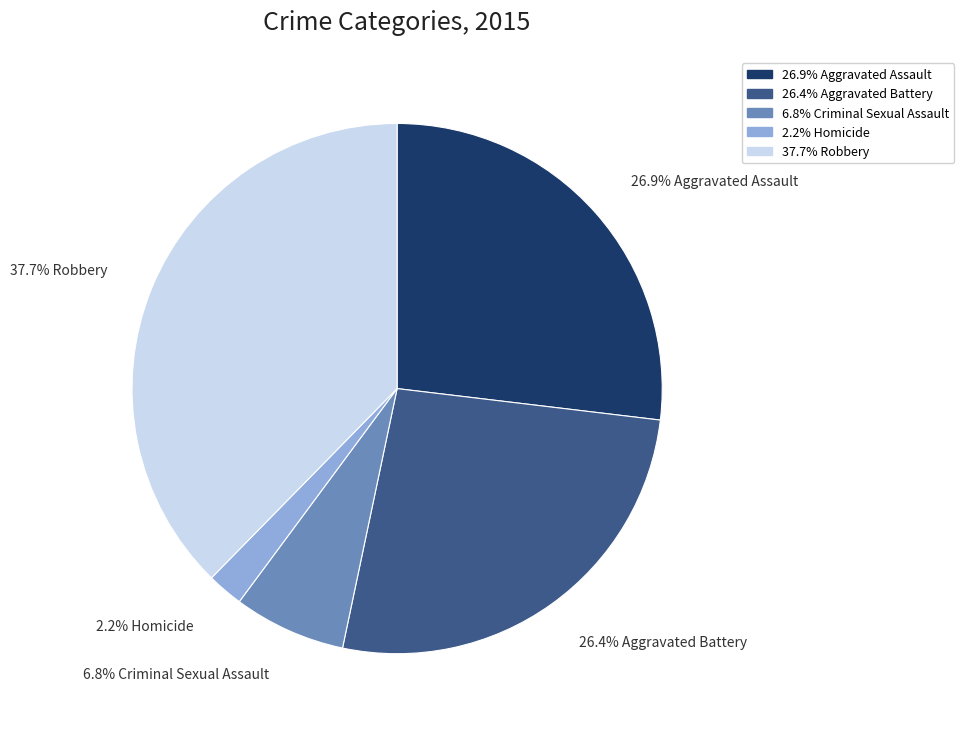

Is there a majority slice in this chart?

No